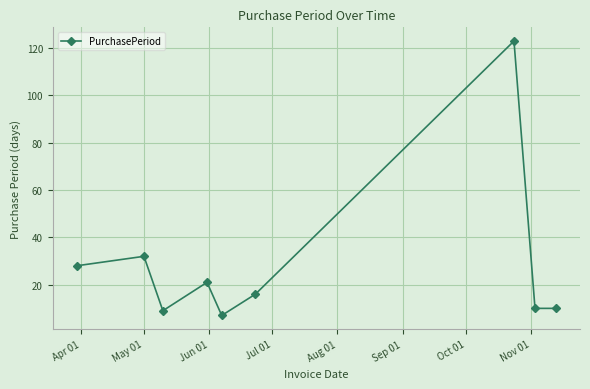

Reading left to right, transcribe all the data shown in this chart.

28	32	9	21	7	16	123	10	10